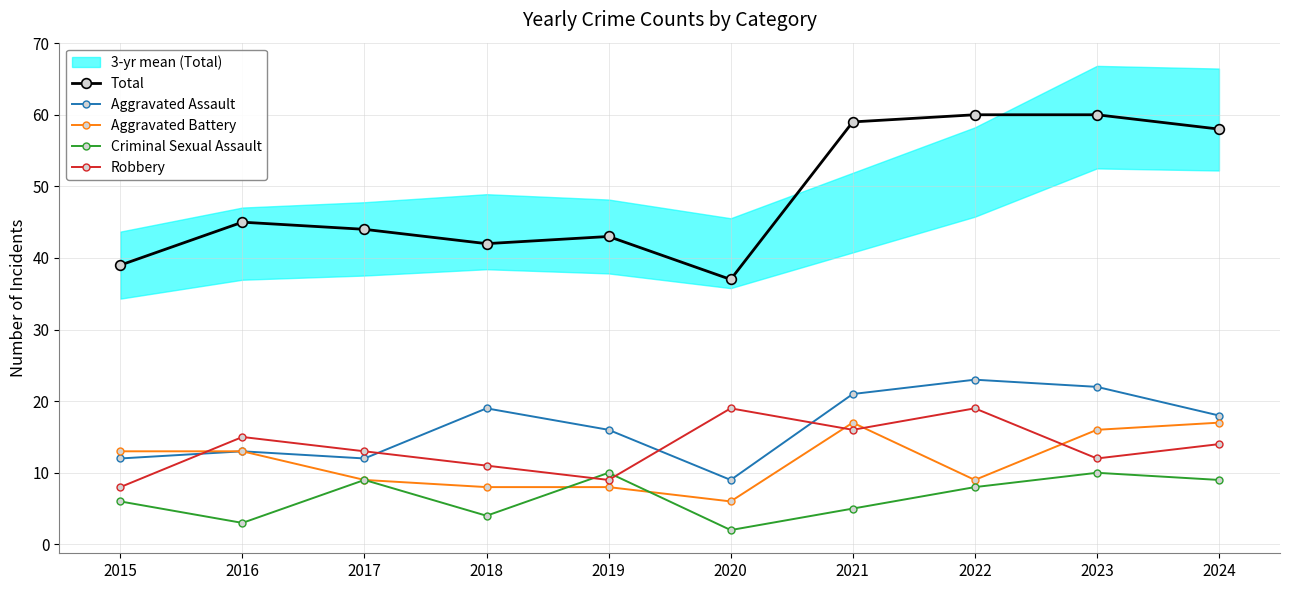

True or false: Aggravated Assault and Criminal Sexual Assault cross at least once.

False